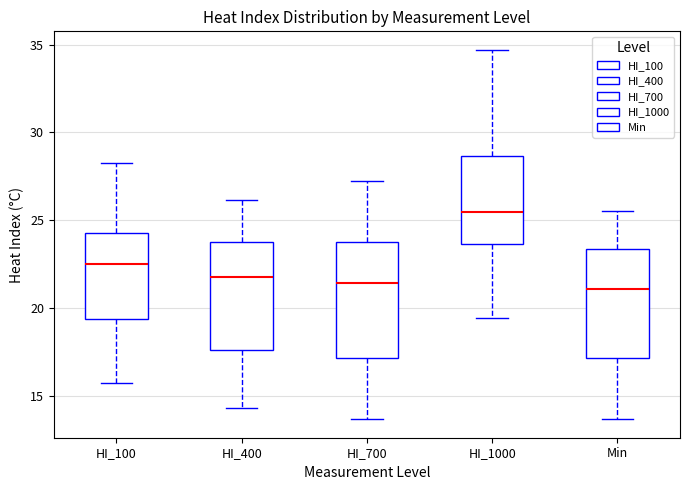

Where does the median line of the box for HI_400 sit on the y-axis? The values are not printed on the chart, so give them approximately, as read against the axis.

22.0